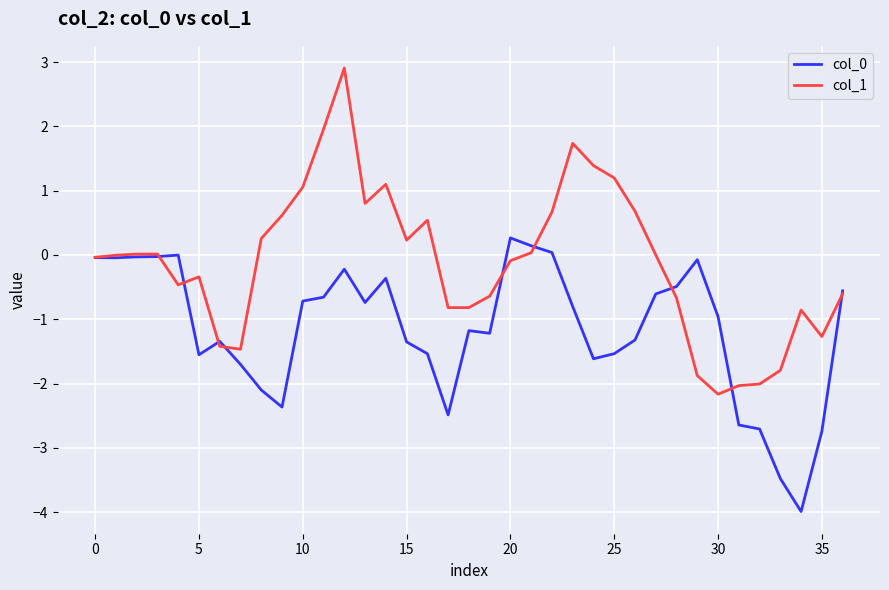

What is the sum of all col_1 values?

-4.2